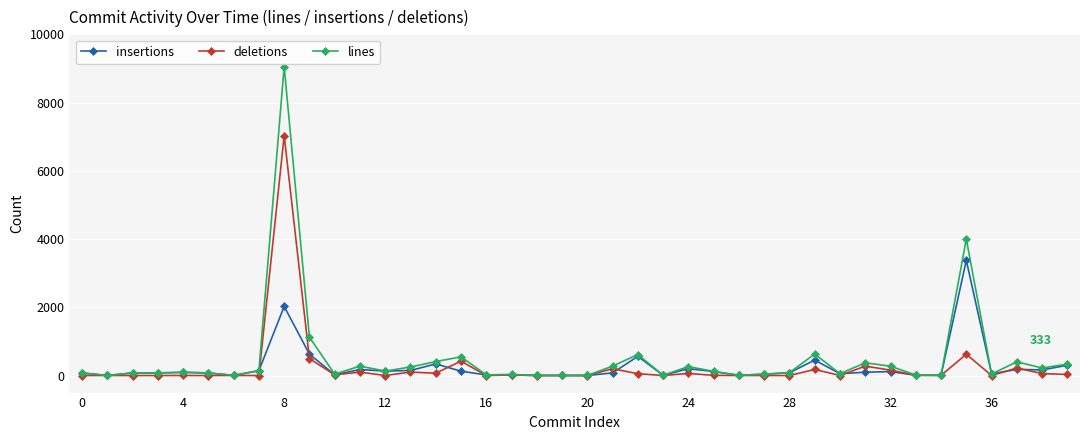

What is the highest value of the insertions series?

3375